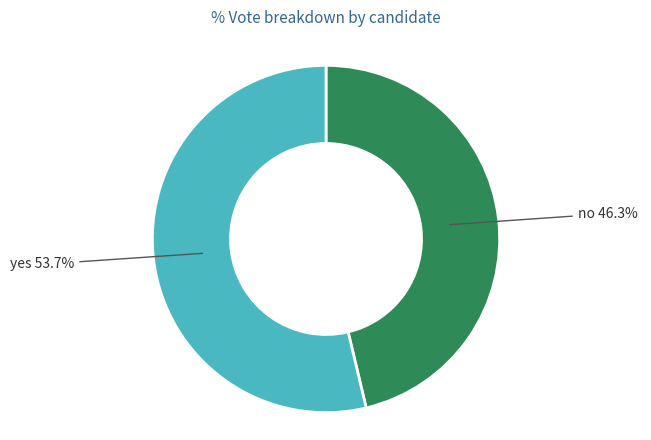

Does any single category account for the majority?

Yes